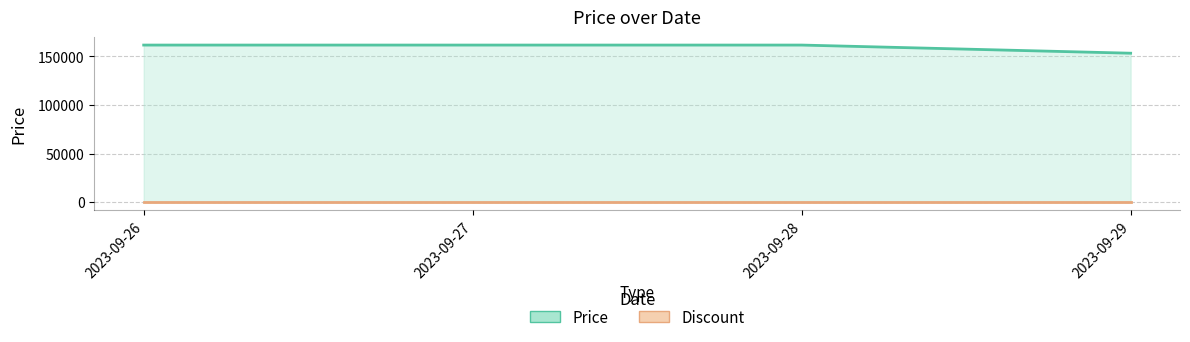

What value does the data have at 2023-09-27, to the nearest 50?

161700